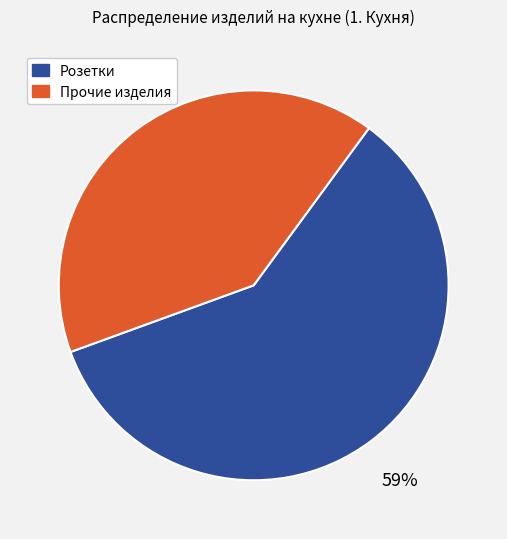

To the nearest percent, what is the average slice percentage?

50%